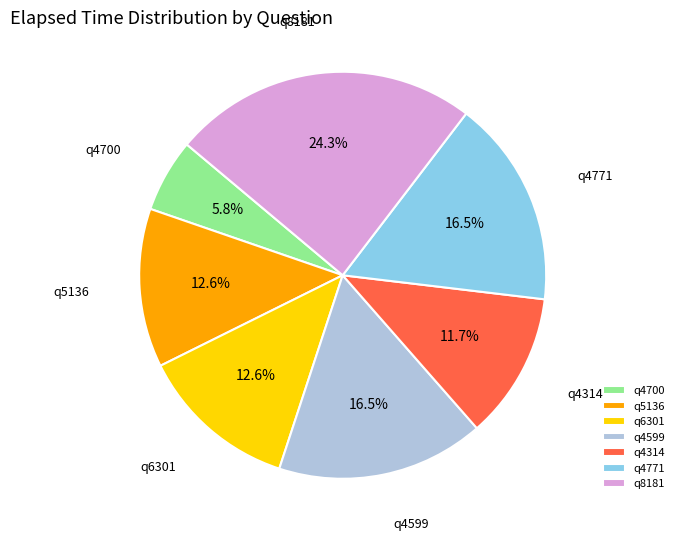

To the nearest percent, what percentage of the pie is q4700?

6%